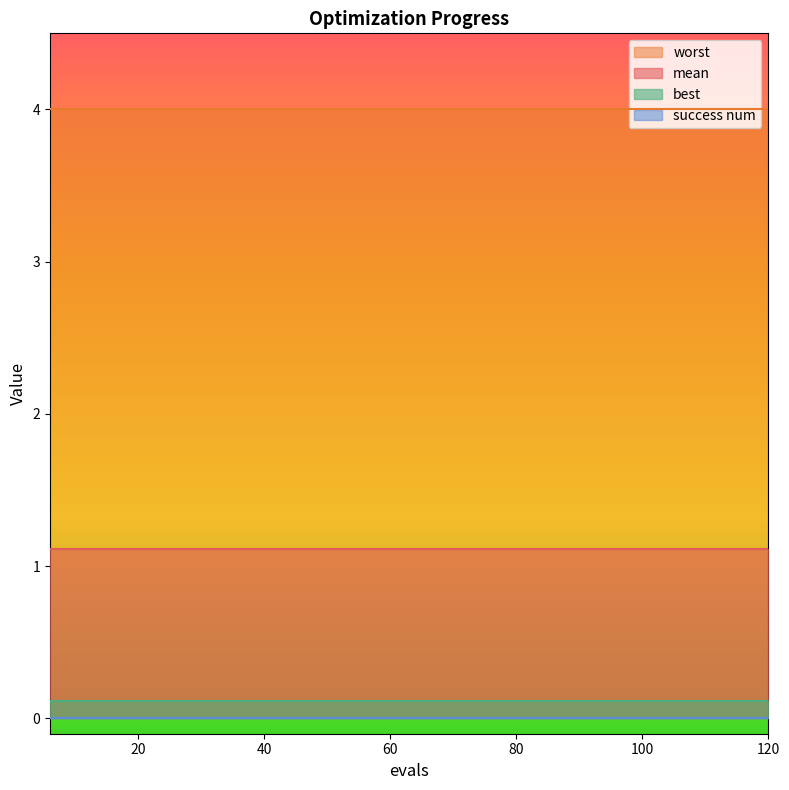

Which series has the widest spread of values?

mean